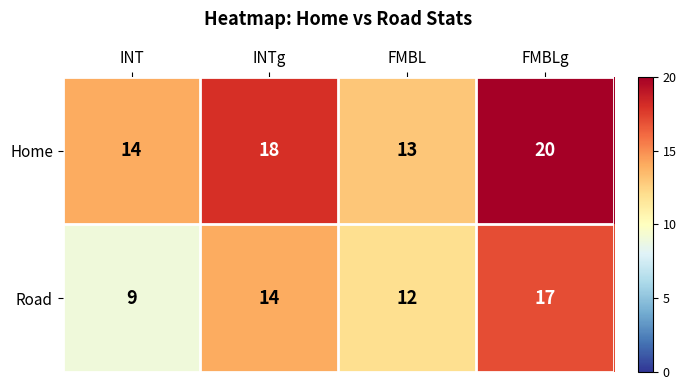

Rank the series by their average value, from highest to lowest.

Home, Road